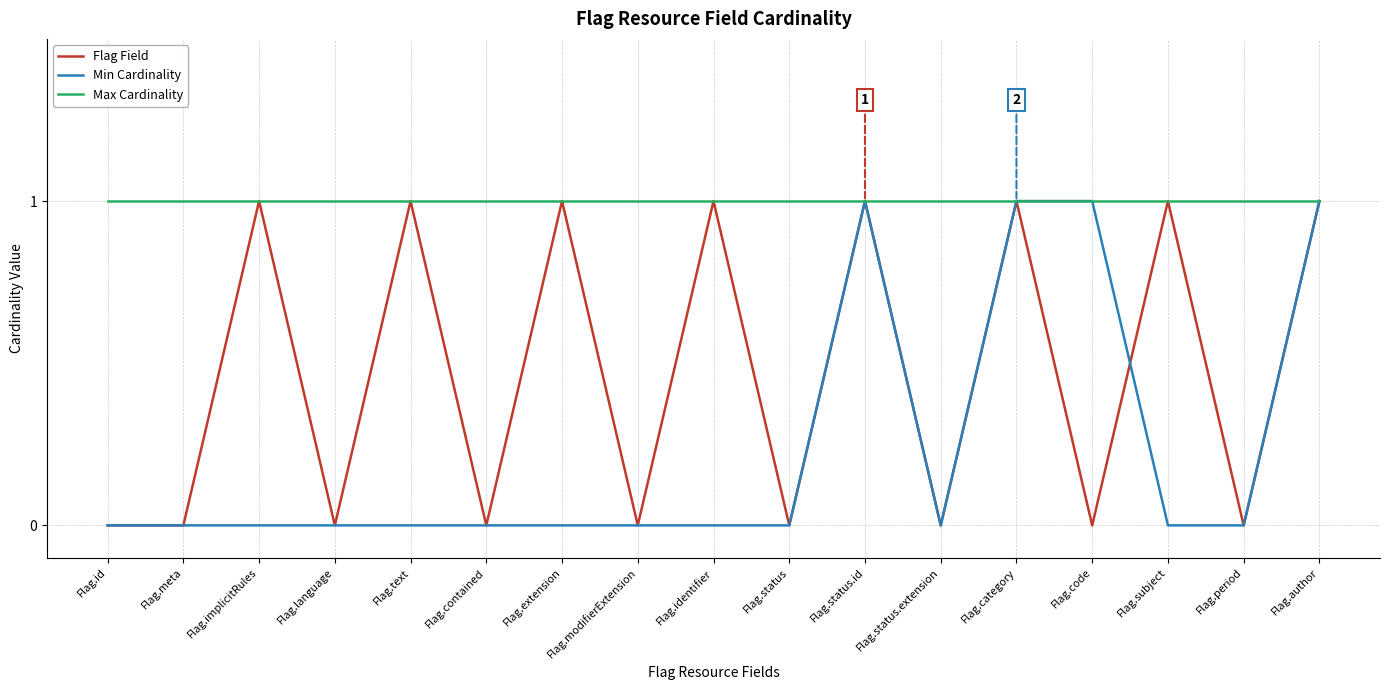

Between Flag.implicitRules and Flag.language, which series saw the biggest shift?

Flag Field